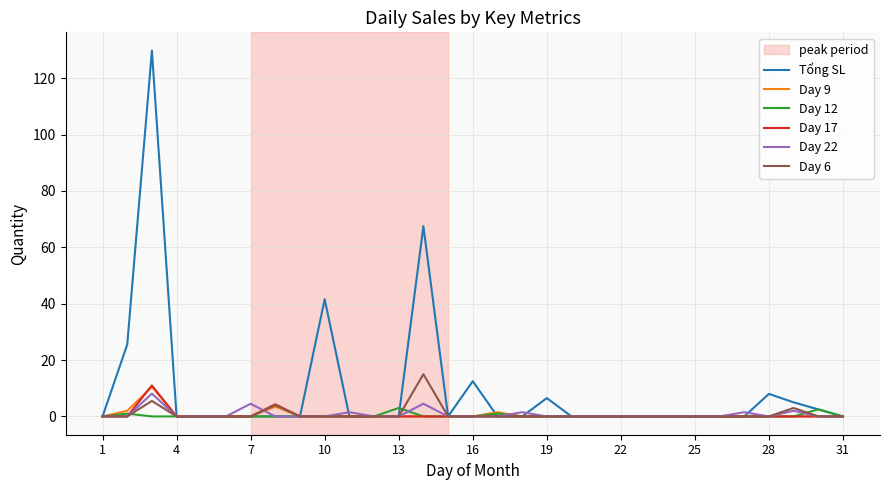

Which series has the largest total across all categories?

Tổng SL